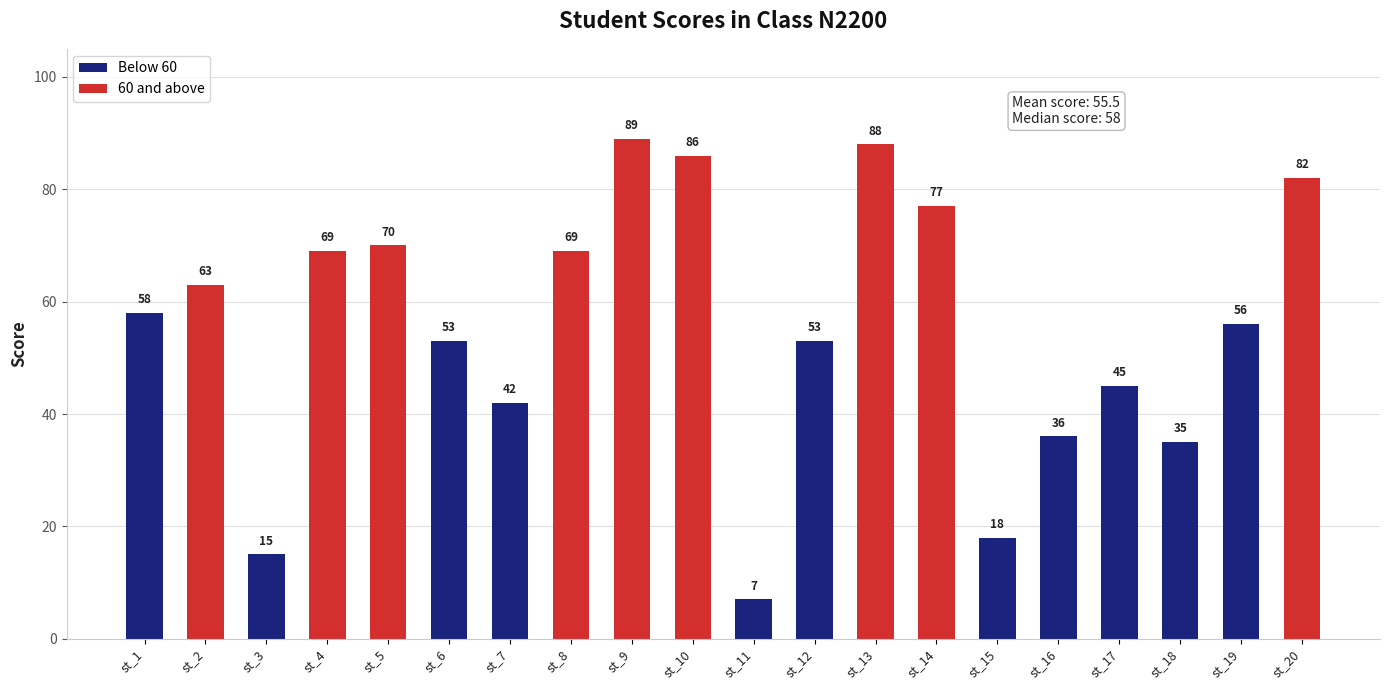

What is the ratio of the value at st_12 to the value at st_3?

3.5